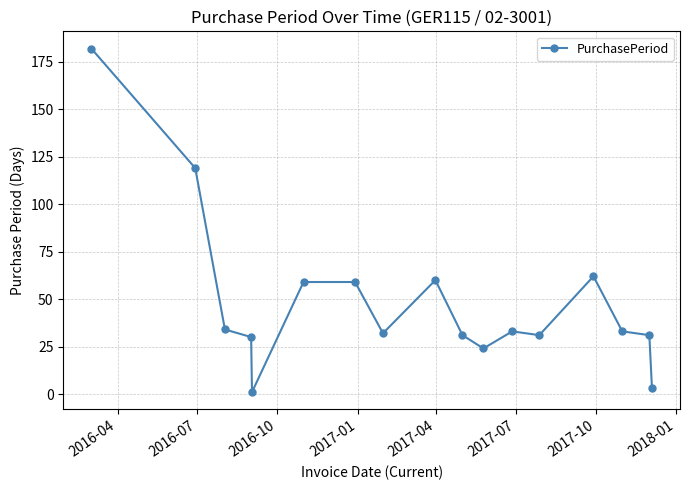

True or false: there are more than 0 points higher than both neighbors.

True